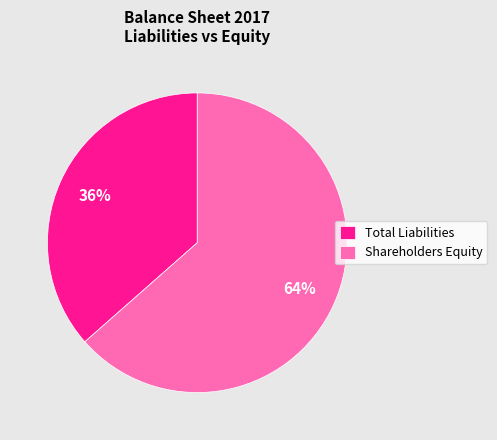

Does any single category account for the majority?

Yes